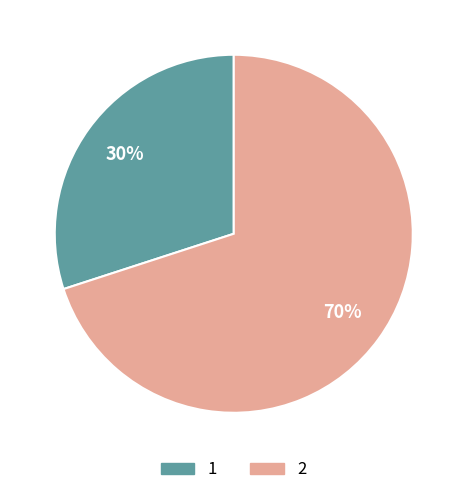

Is it true that 1 is 43% of the pie?

False